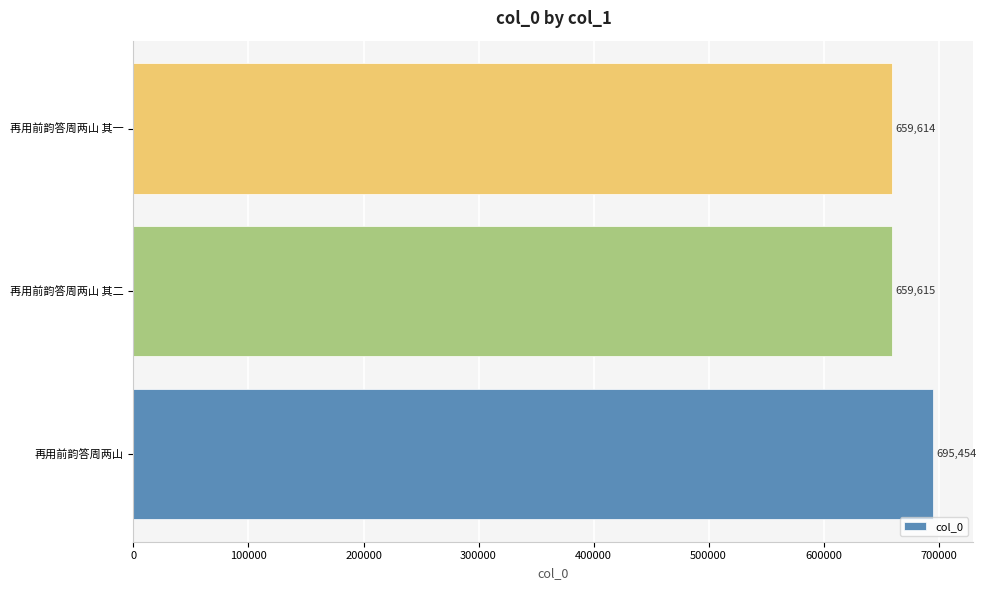

True or false: the data shows 659615 at 再用前韵答周两山 其二.

True